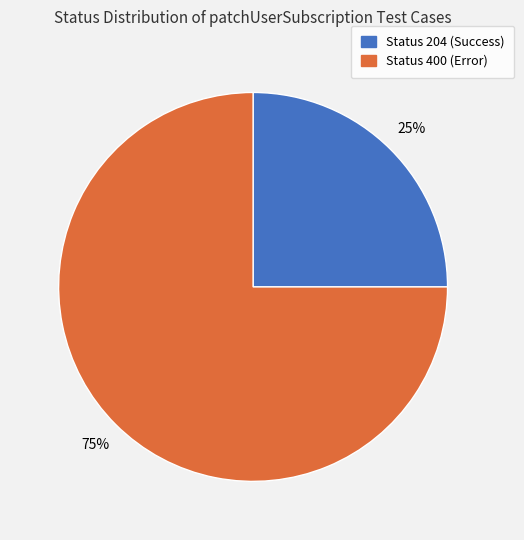

To the nearest percent, what is the difference between the largest and smallest slice percentages?

50%